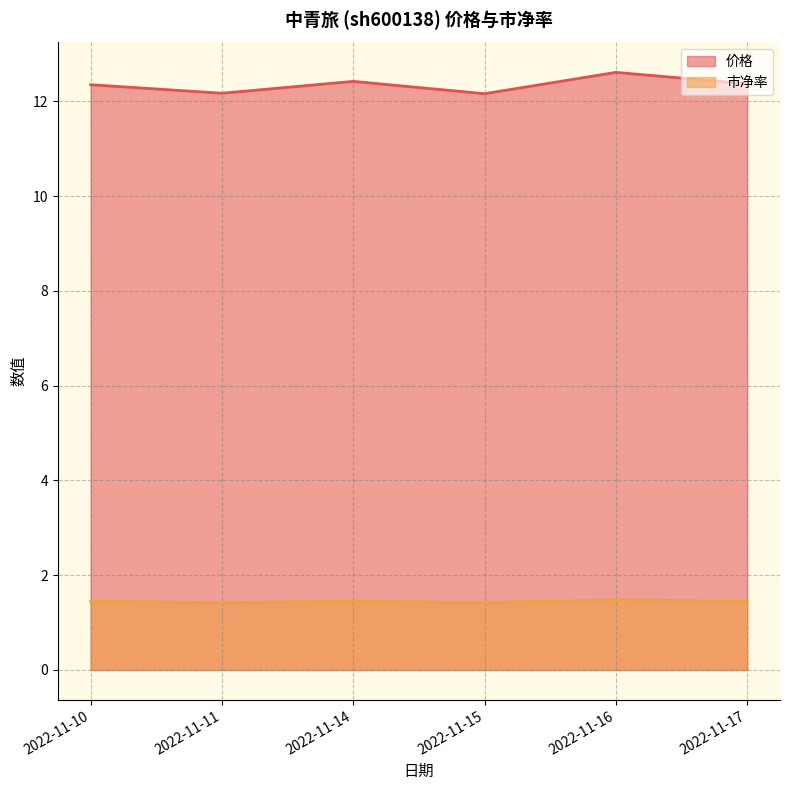

What are all the series names shown in the legend?

价格, 市净率